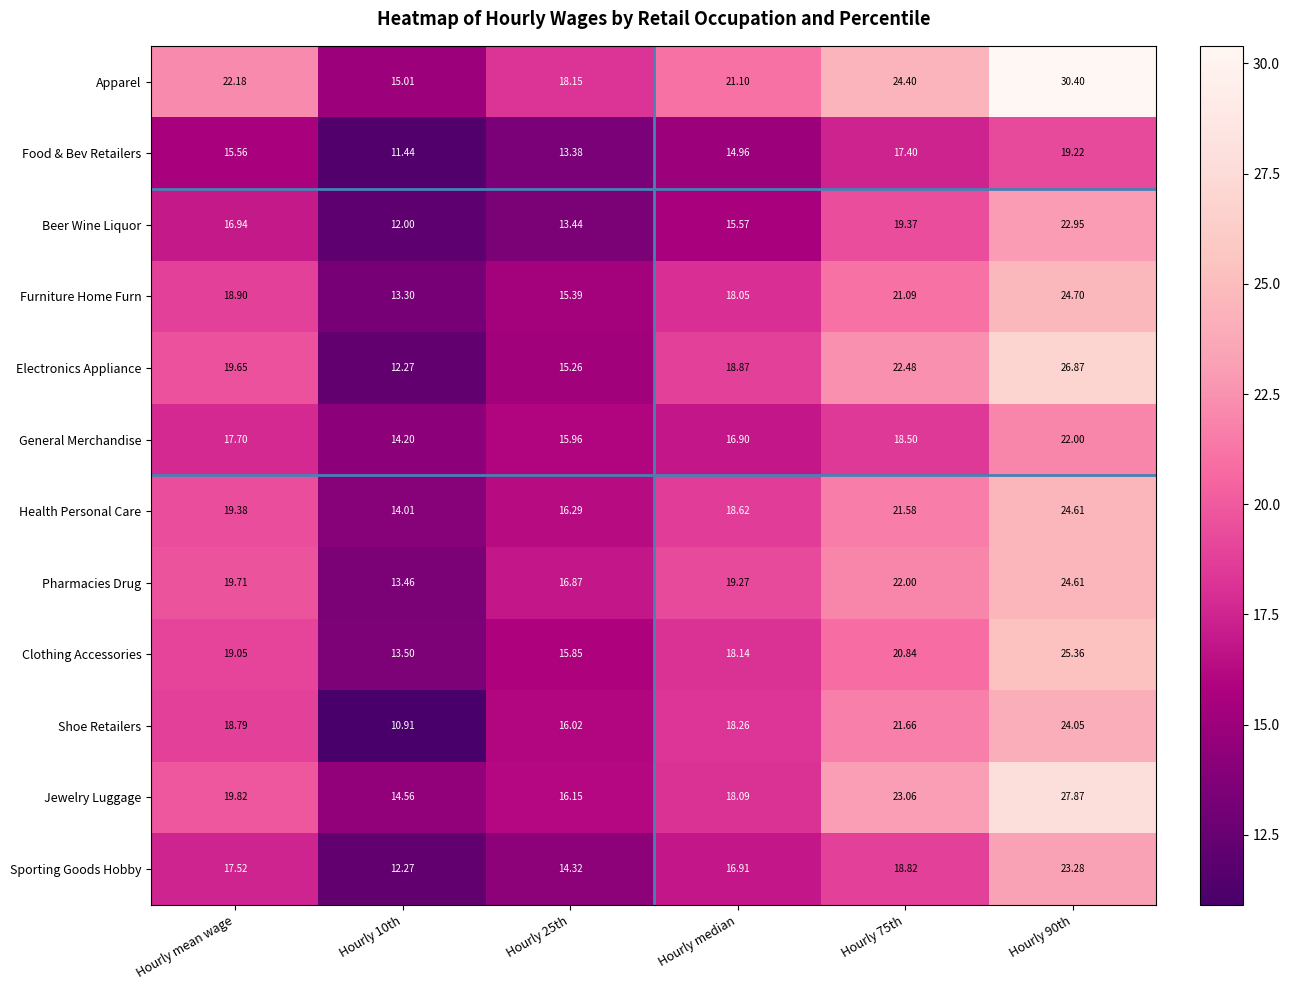

What is the total value across all series at Hourly 75th?

251.2